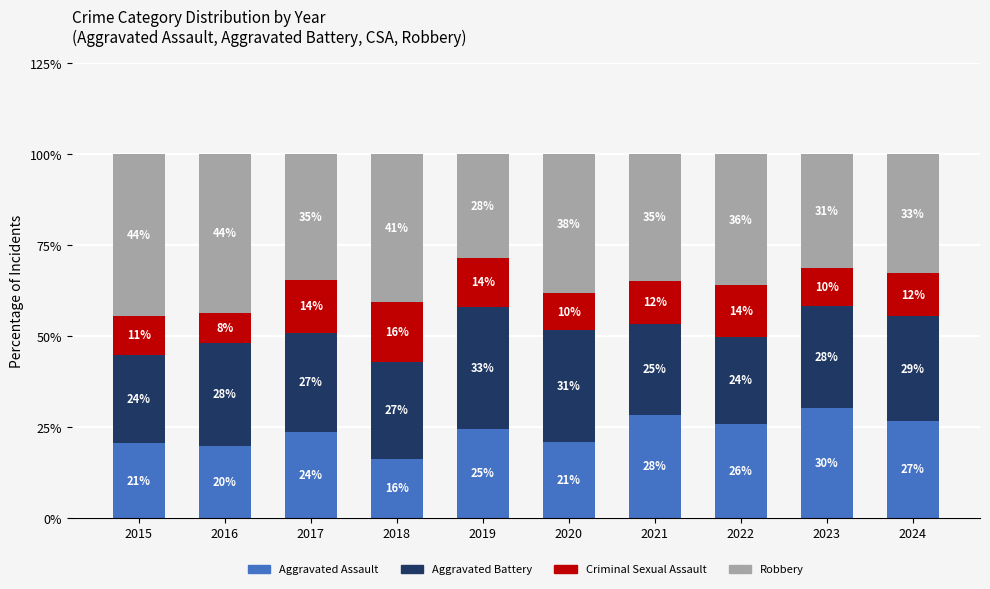

Does the chart contain any negative values?

No